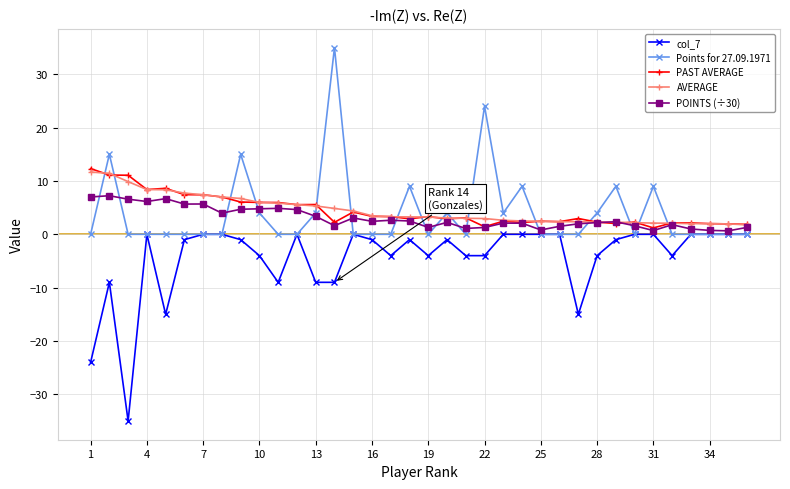

What is the maximum value for POINTS (÷30)?

7.2